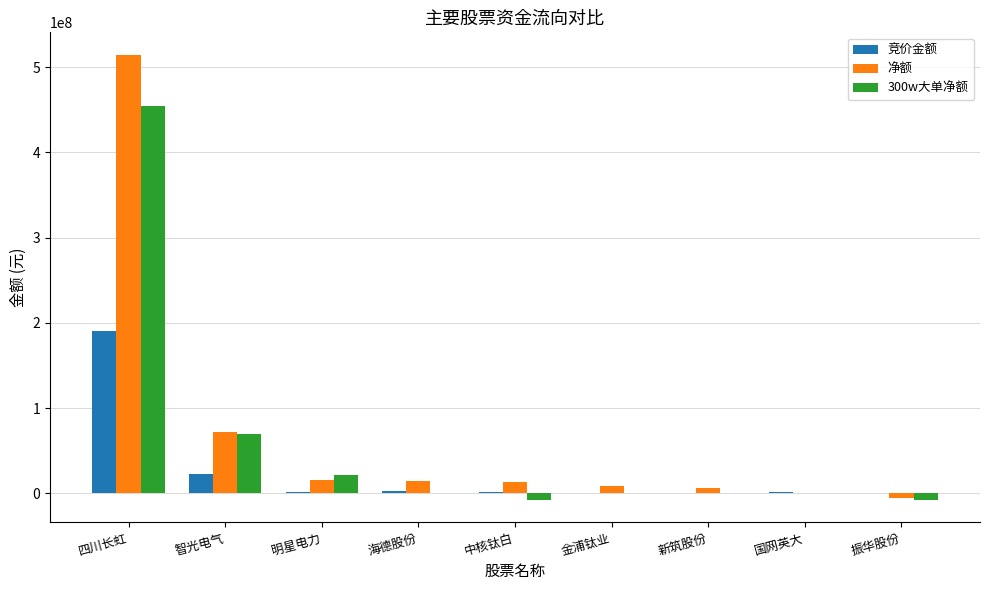

What is the difference between the 净额 values at 金浦钛业 and 四川长虹?

505579375